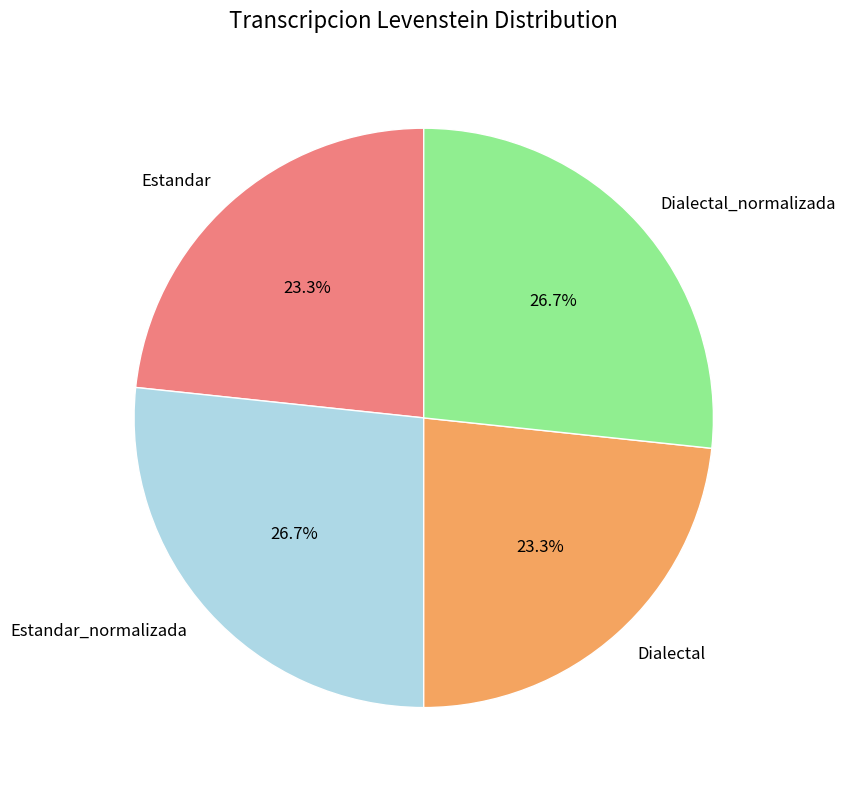

The Estandar slice represents 23% of the pie. True or false?

True